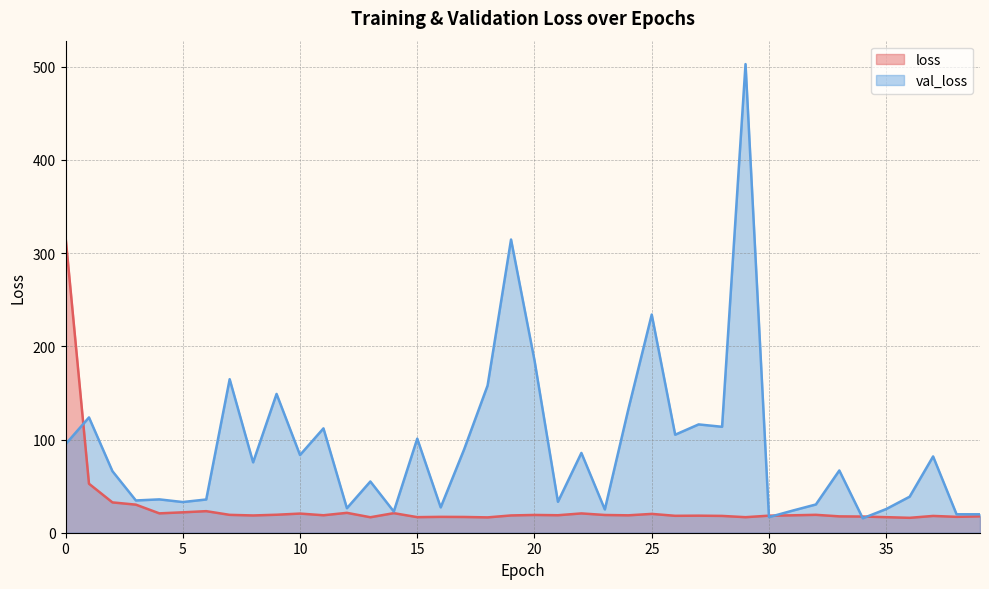

The value of loss at 26 is 18.2. True or false?

True